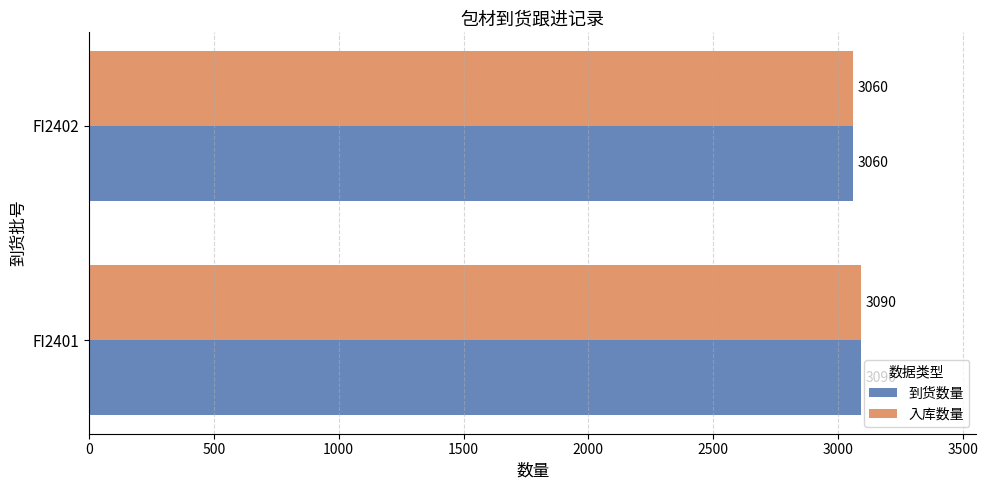

Rank the categories by 入库数量 value from highest to lowest.

FI2401, FI2402